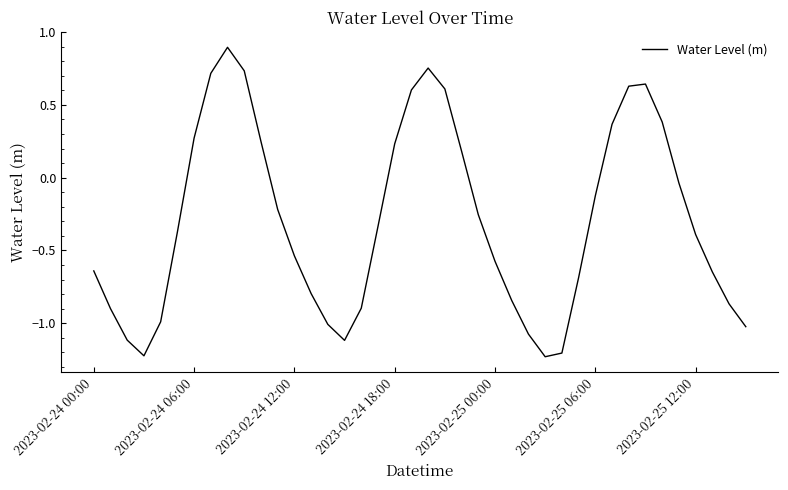

What is the maximum value shown in the chart?

0.9